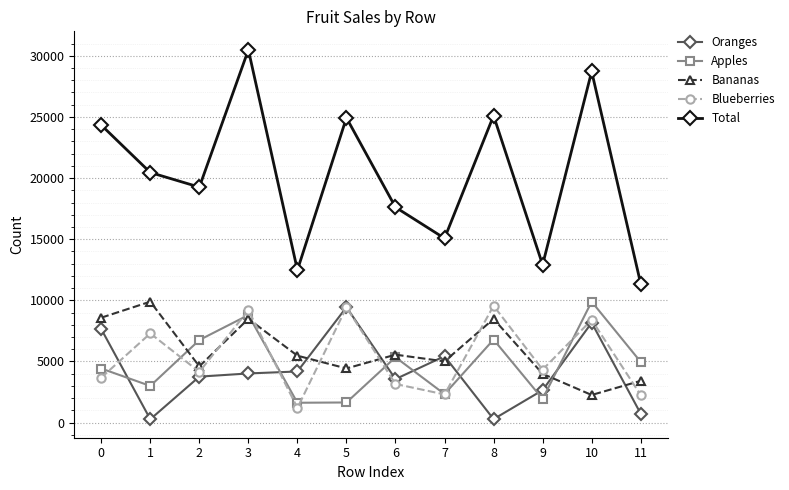

What is the average value of the Apples series?

4790